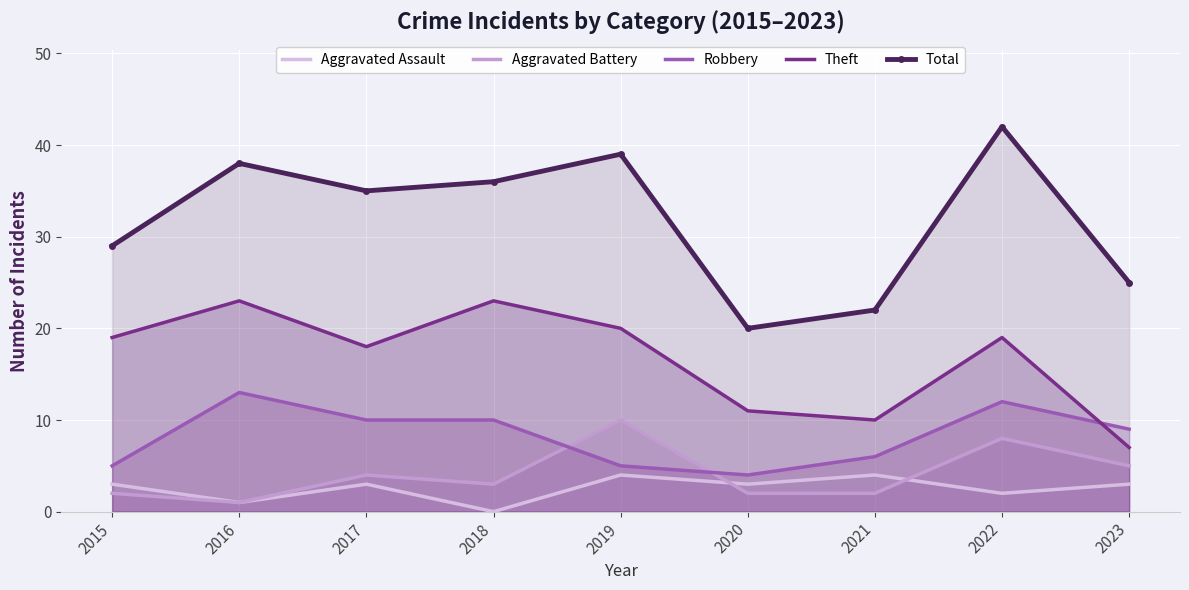

How many lines are shown in the chart?

5